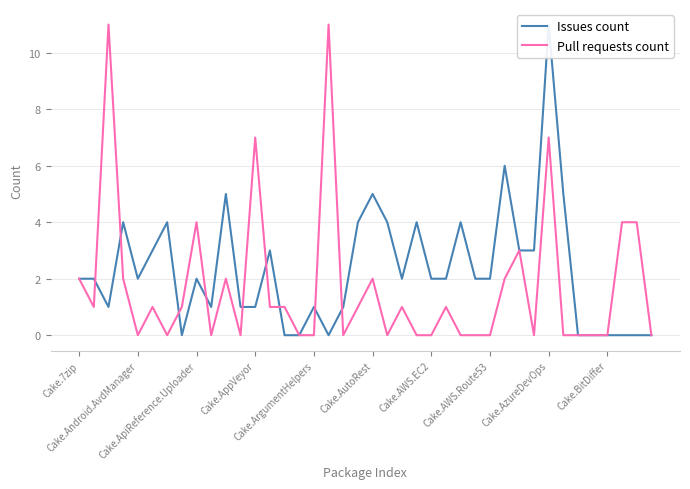

How many interior local peaks does the Pull requests count series have?

11